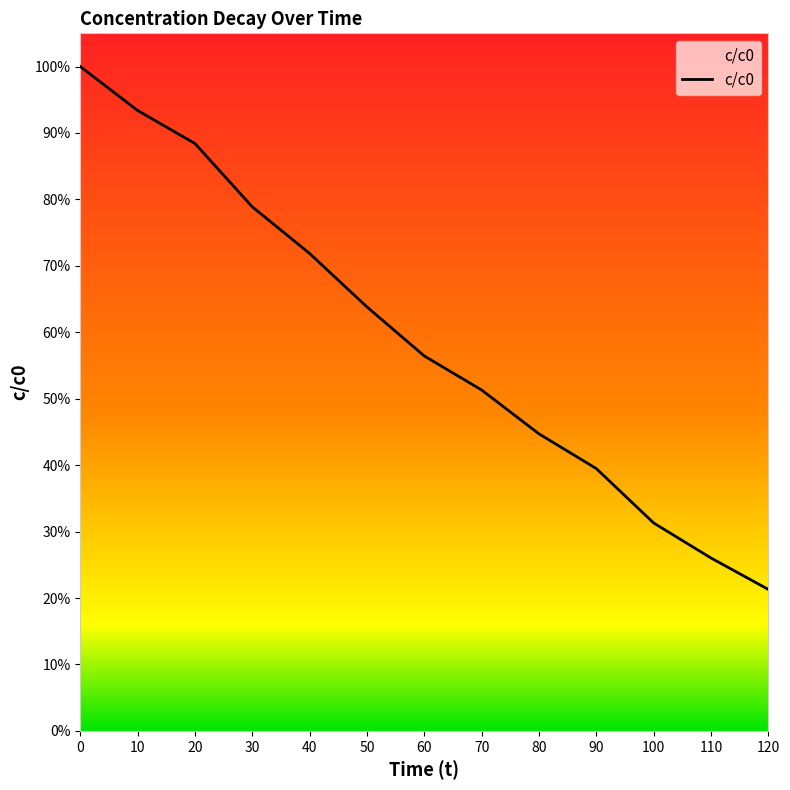

Rank the categories by value from highest to lowest.

0, 10, 20, 30, 40, 50, 60, 70, 80, 90, 100, 110, 120